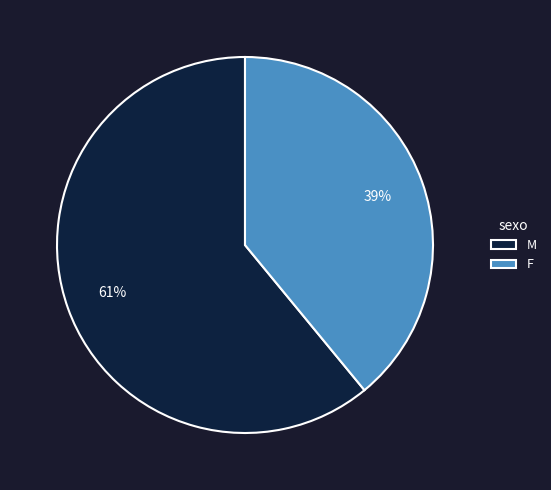

Between F and M, which is larger?

M